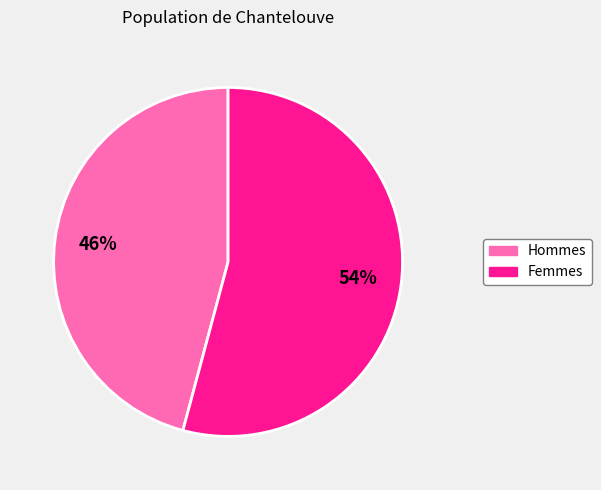

Count the number of slices in the pie.

2